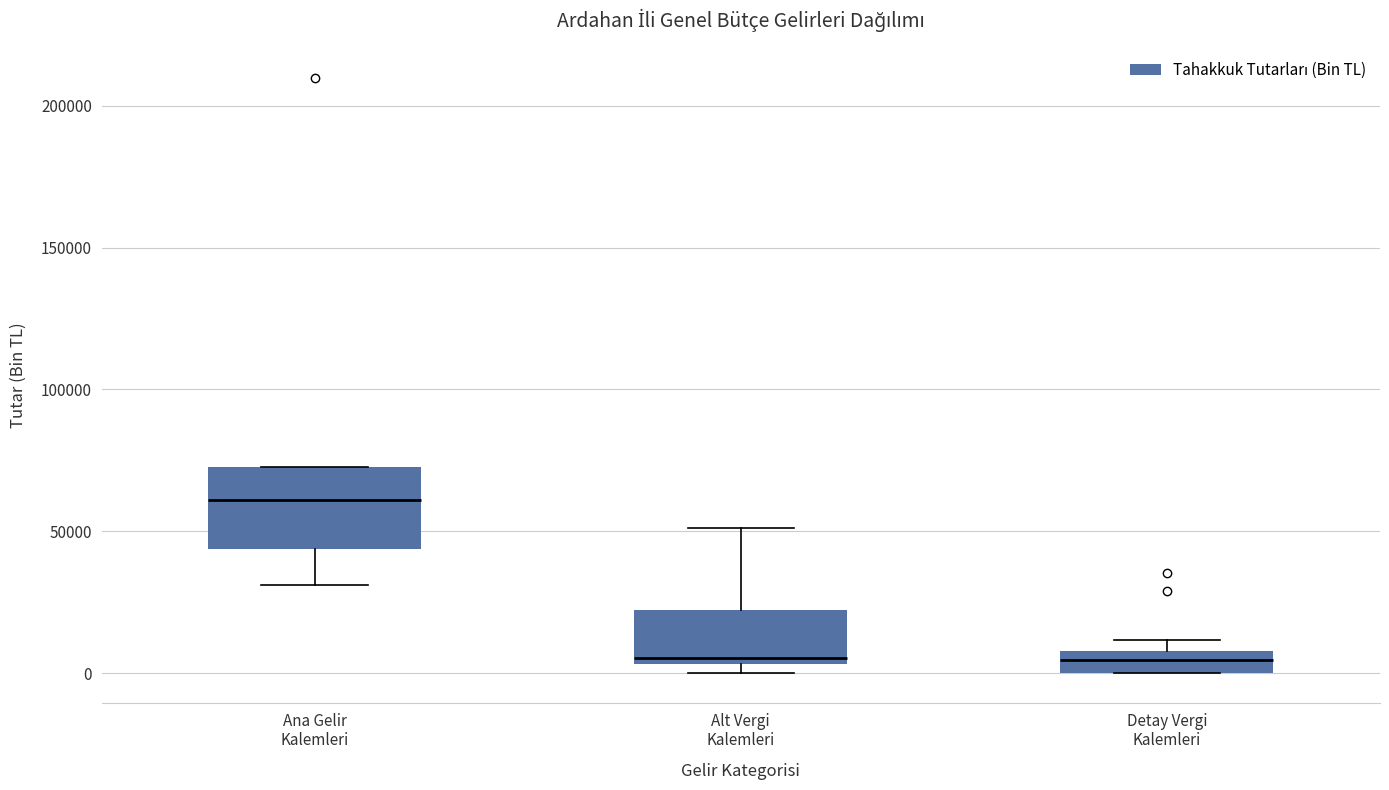

Which box has the highest median line?

Ana Gelir Kalemleri